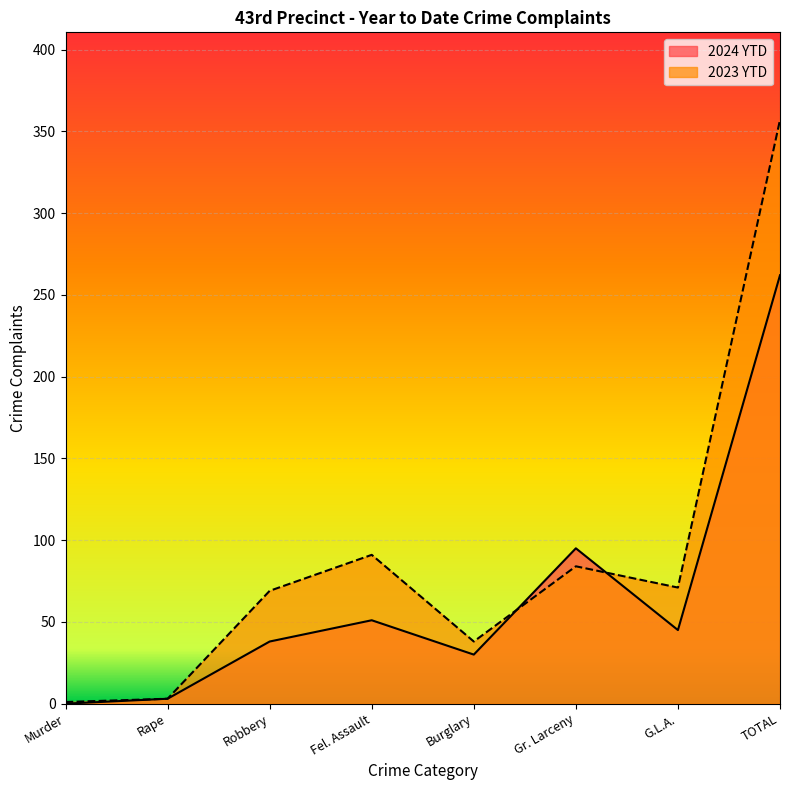

How many lines are shown in the chart?

2